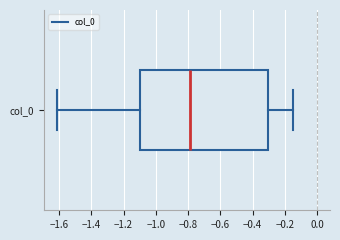

Where does the left whisker of the box for col_0 end on the x-axis? The values are not printed on the chart, so give them approximately, as read against the axis.

-1.62